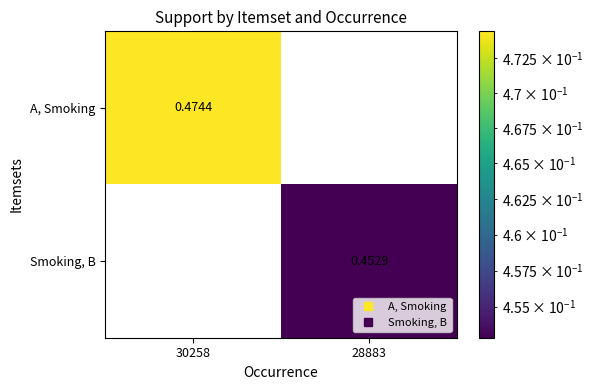

Is the value of Smoking, B at 30258 greater than the value of A, Smoking at 30258?

No